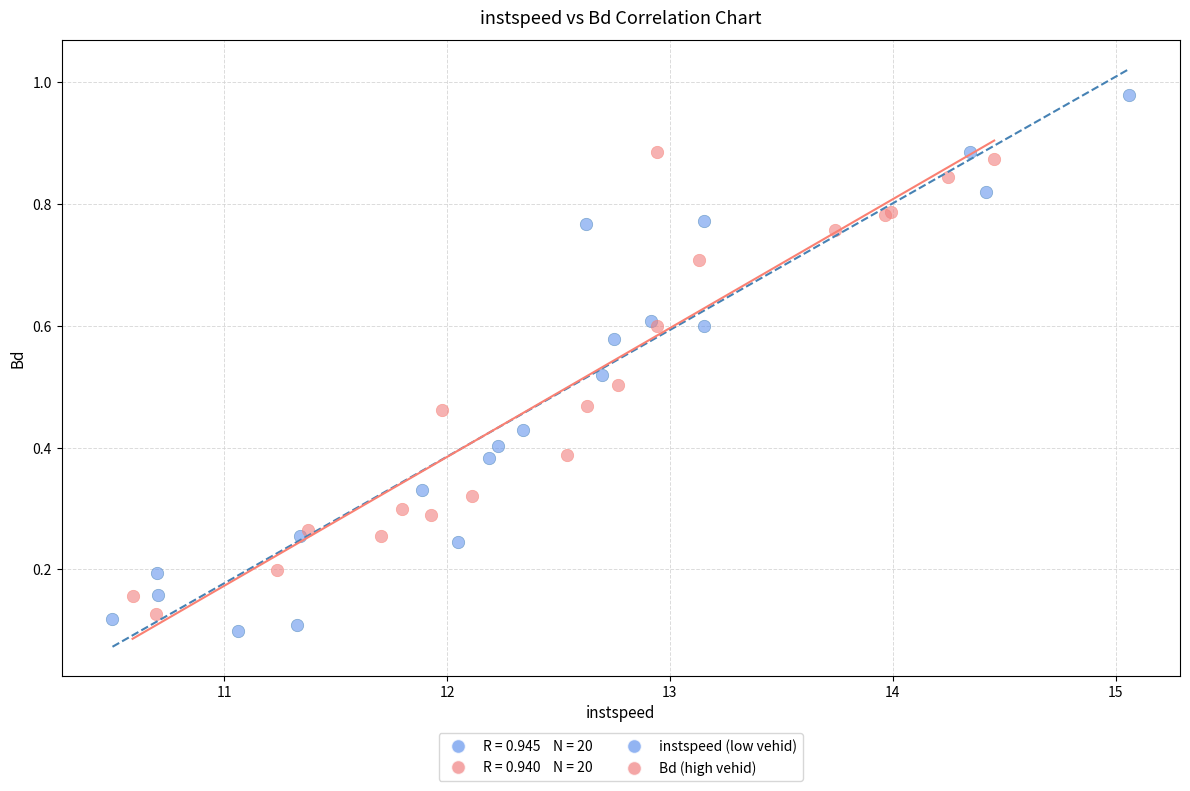

Which series reaches the maximum Y coordinate?

instspeed (low vehid)